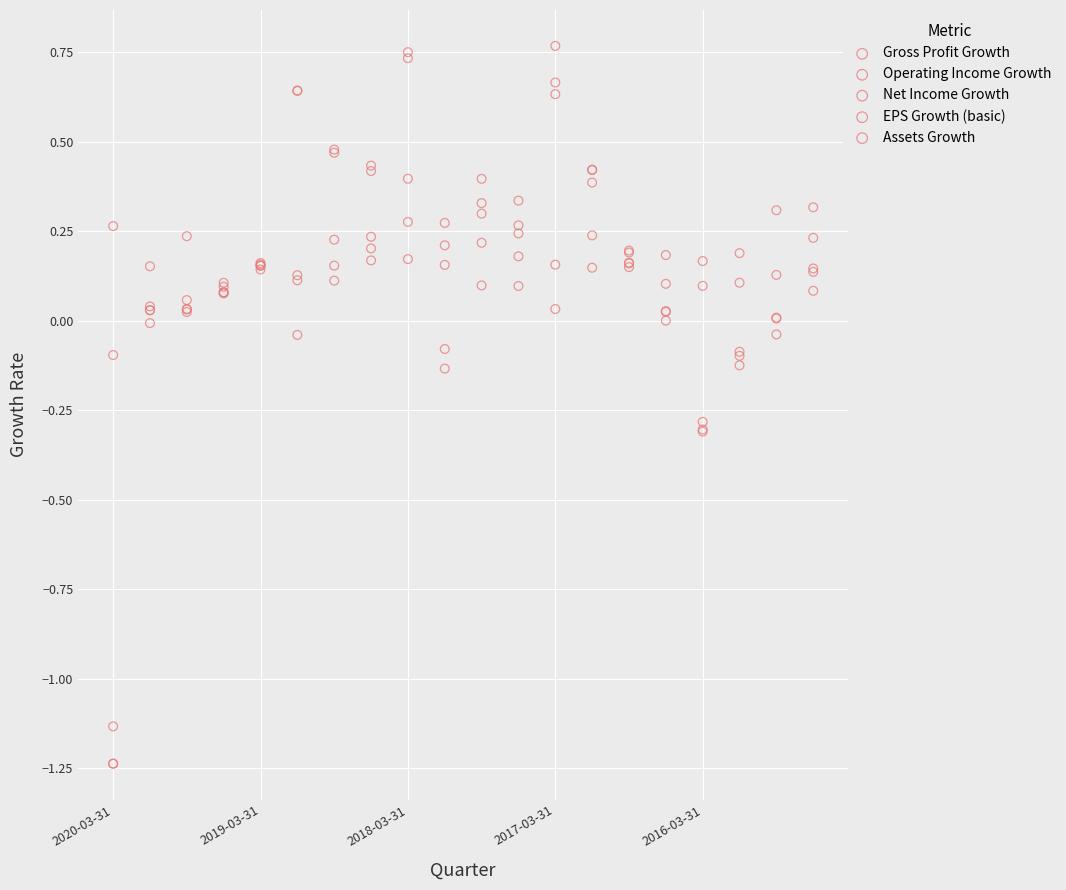

What are all the series names shown in the legend?

Gross Profit Growth, Operating Income Growth, Net Income Growth, EPS Growth (basic), Assets Growth